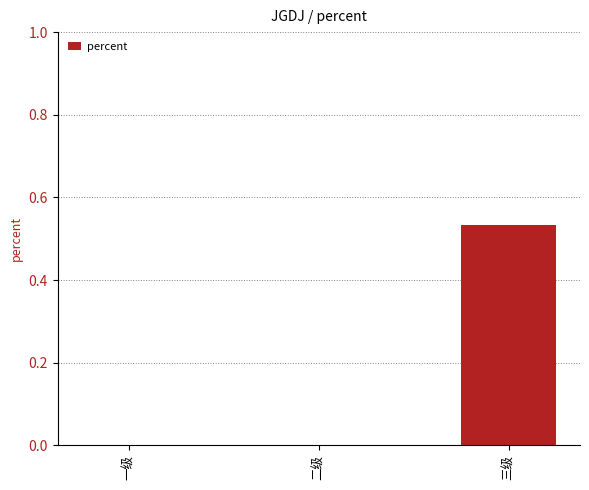

The chart shows a value of 0.2 at 三级. True or false?

False